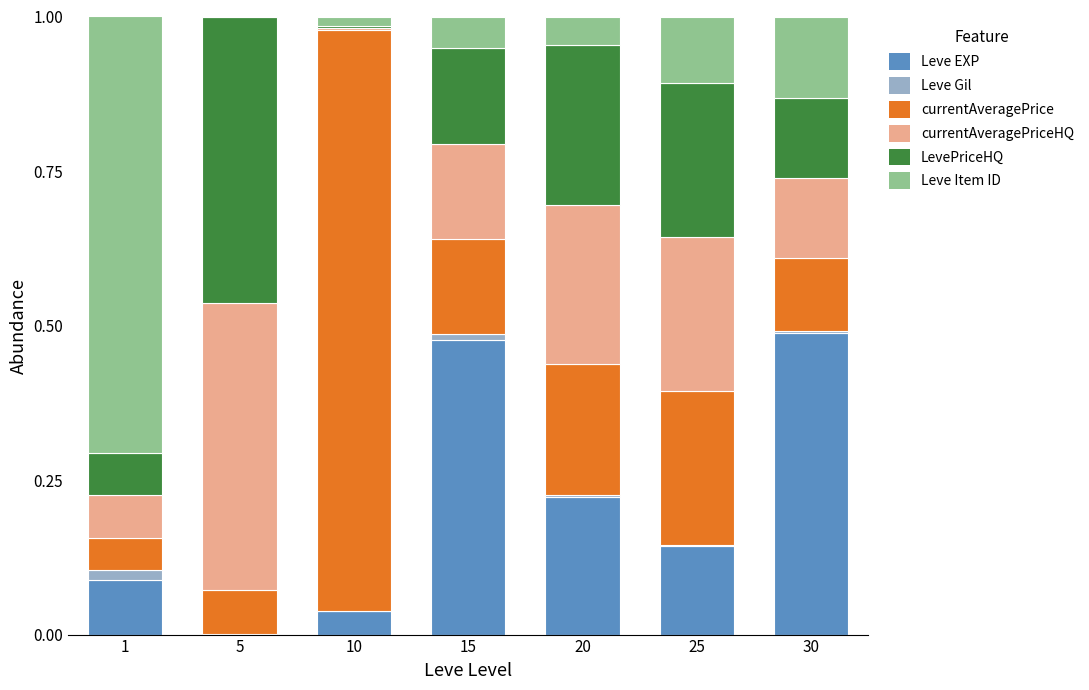

What is the sum of all Leve EXP values?

1.5